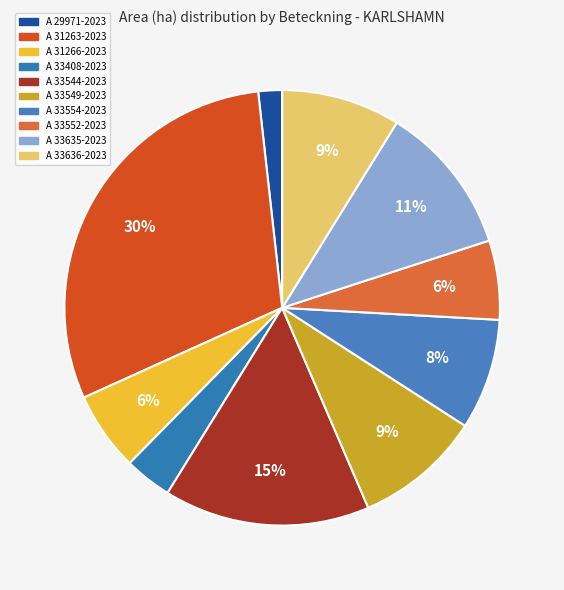

Rank the categories by value from lowest to highest.

A 29971-2023, A 33408-2023, A 31266-2023, A 33552-2023, A 33554-2023, A 33636-2023, A 33549-2023, A 33635-2023, A 33544-2023, A 31263-2023